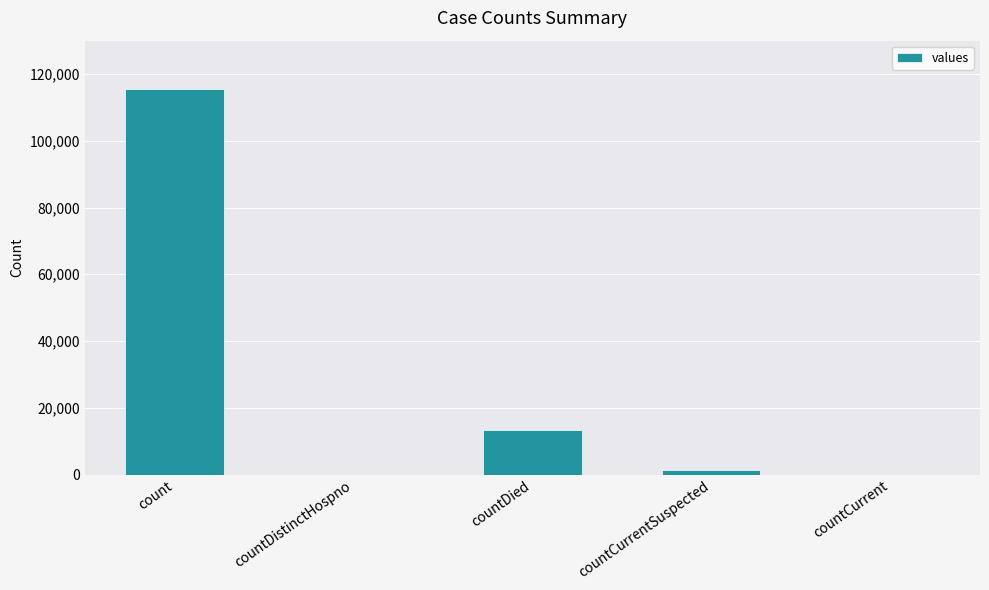

What is the ratio of the value at countCurrentSuspected to the value at countDied?

0.1